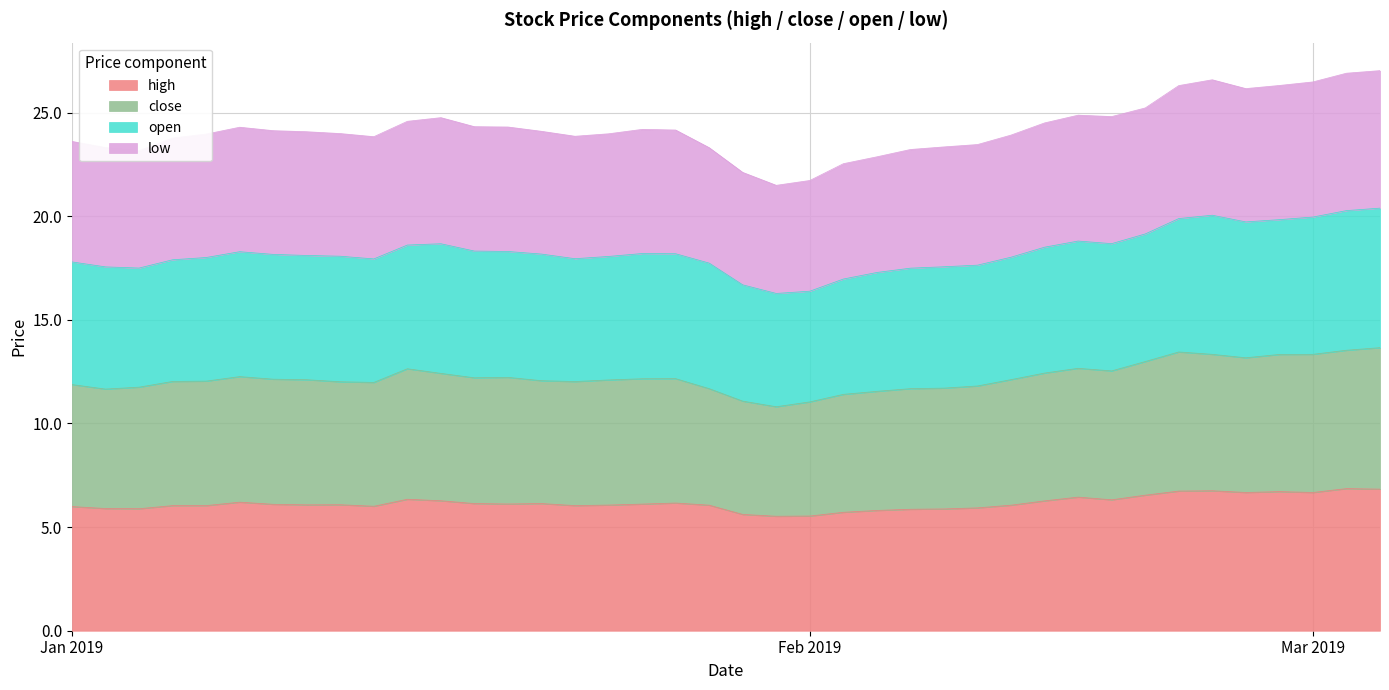

What is the minimum value for high?

5.5